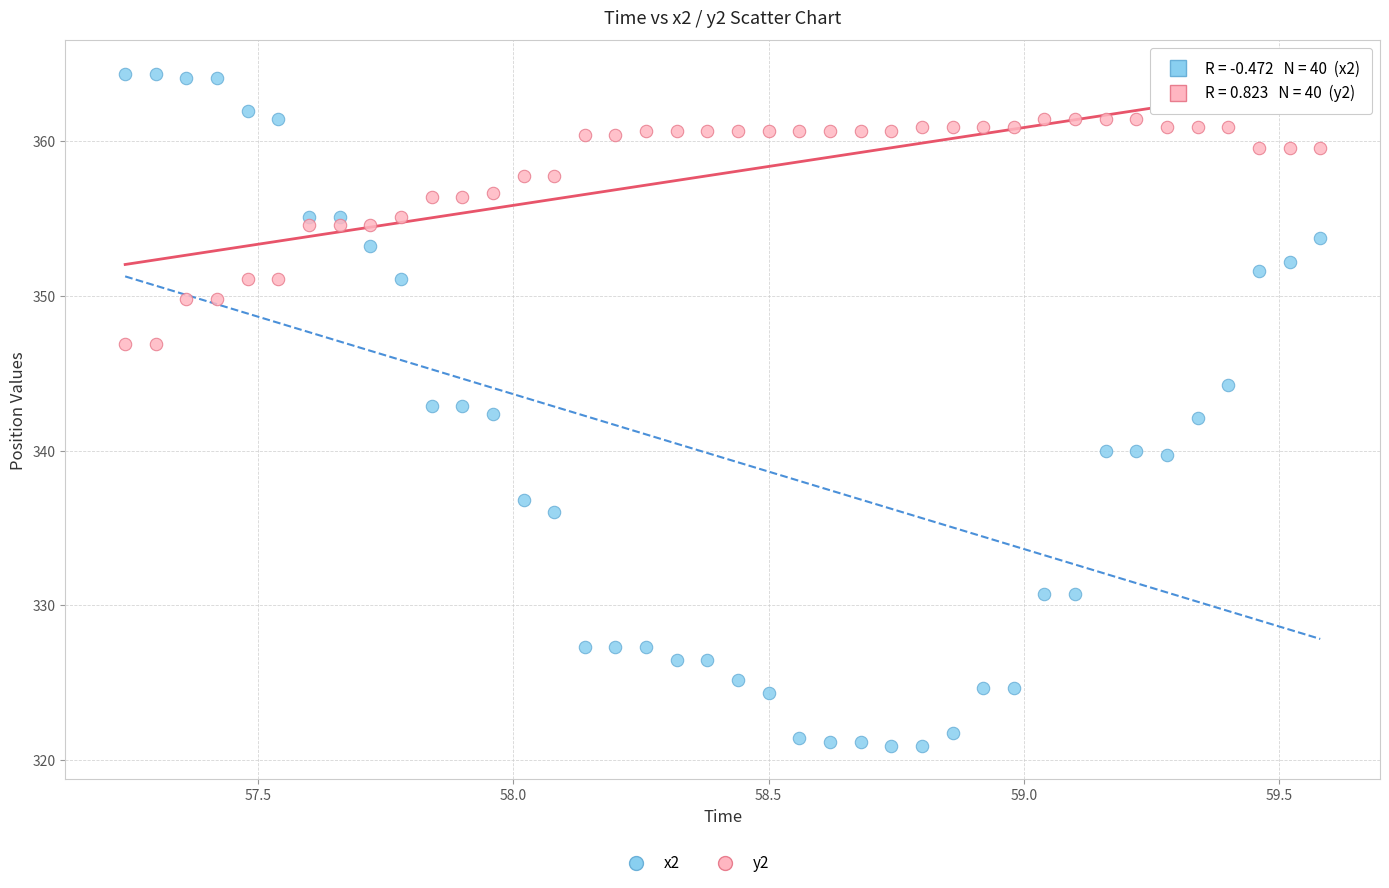

Which series reaches the minimum Y coordinate?

x2